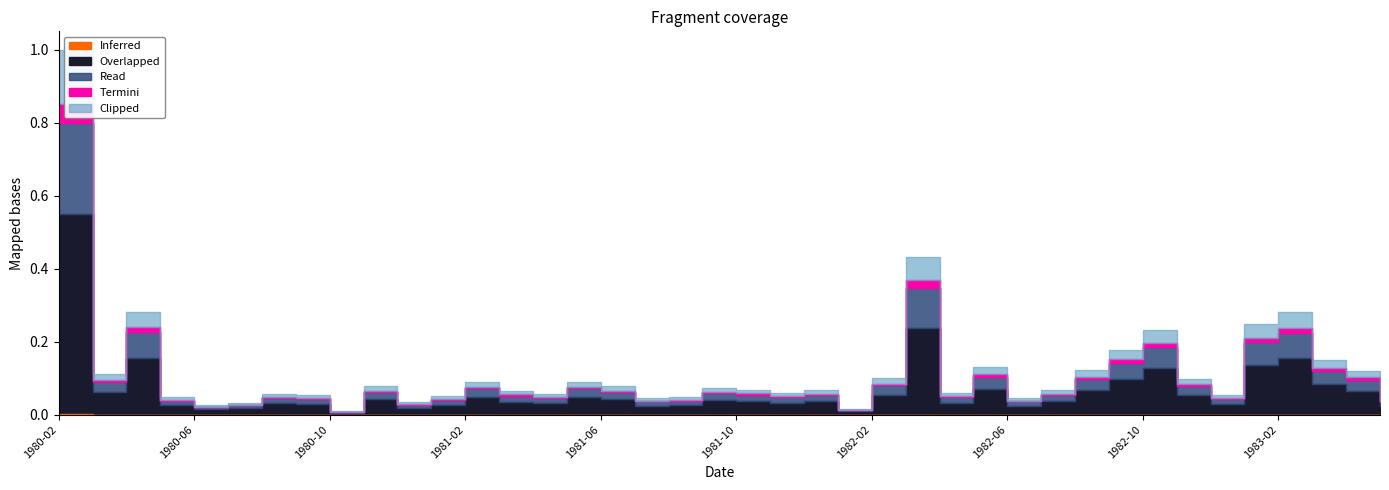

What is the approximate value at 1980-09?

0.1